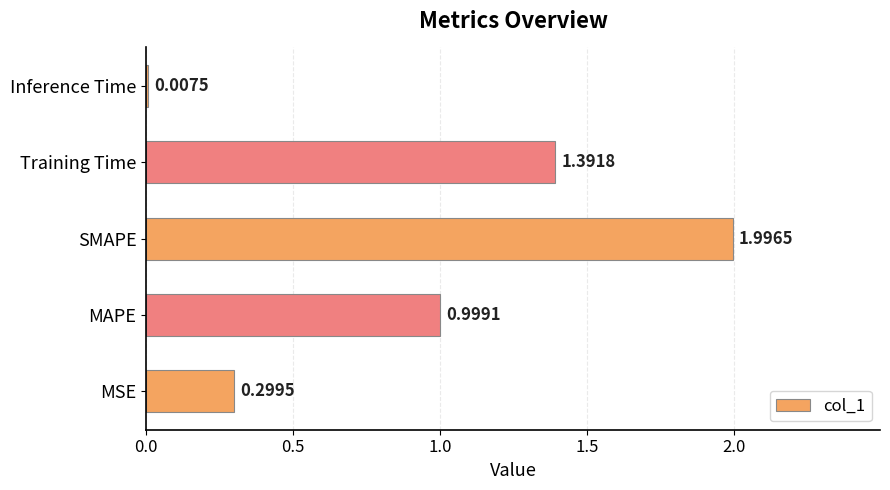

List the labels in order of value, smallest first.

Inference Time, MSE, MAPE, Training Time, SMAPE